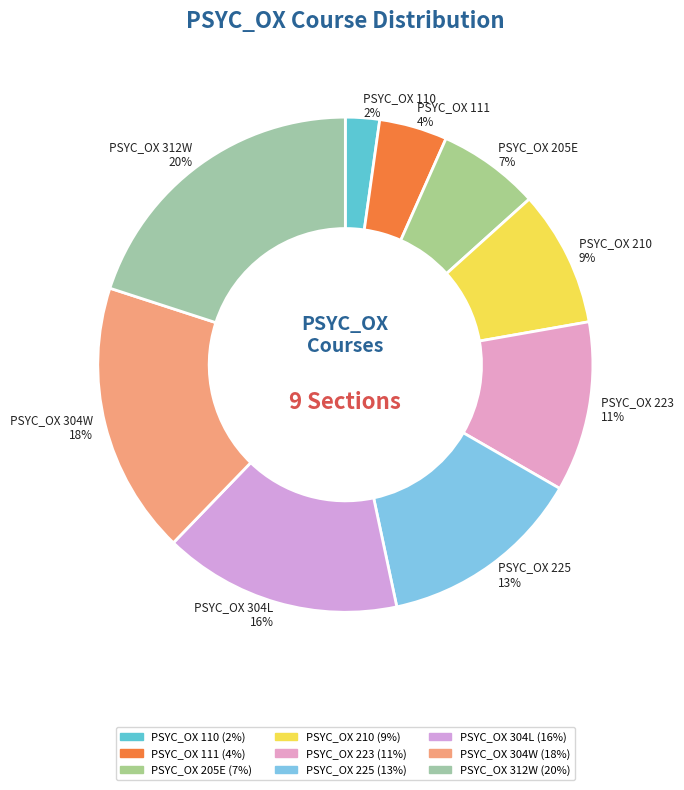

Is PSYC_OX 223 the majority of the pie?

No